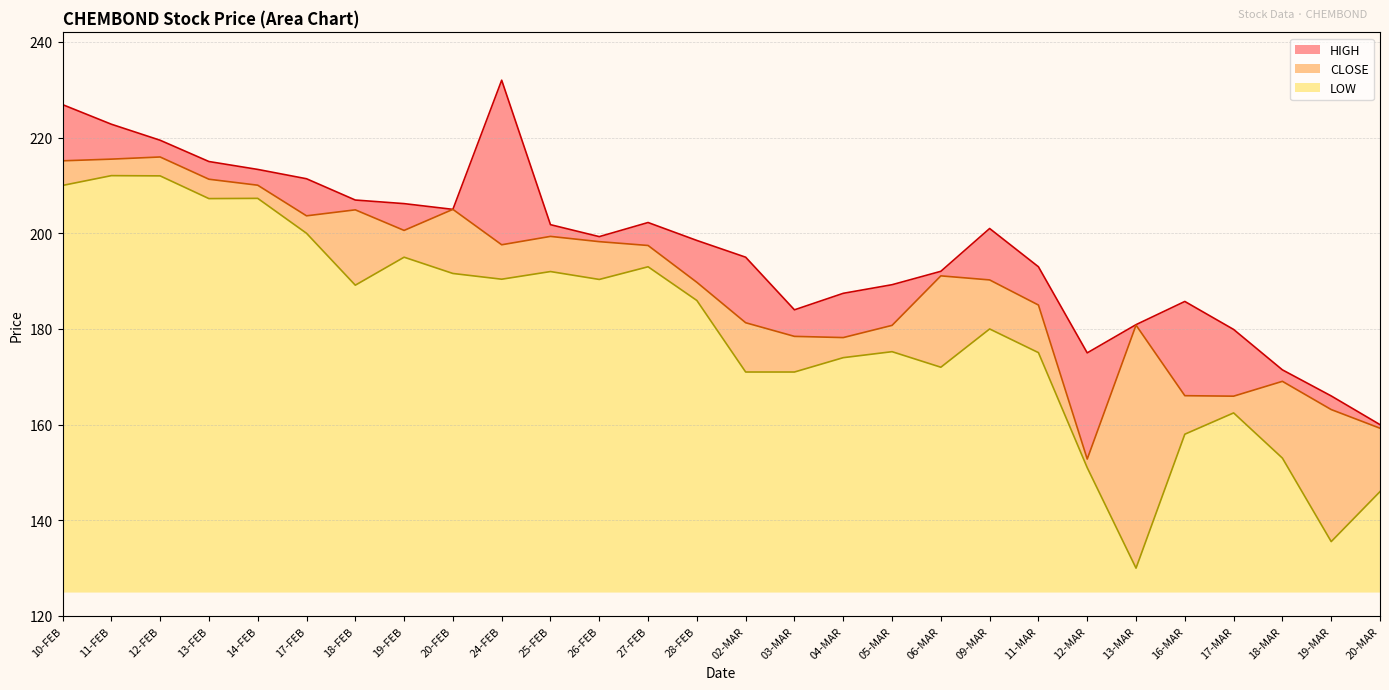

Does the chart have visible grid lines?

Yes